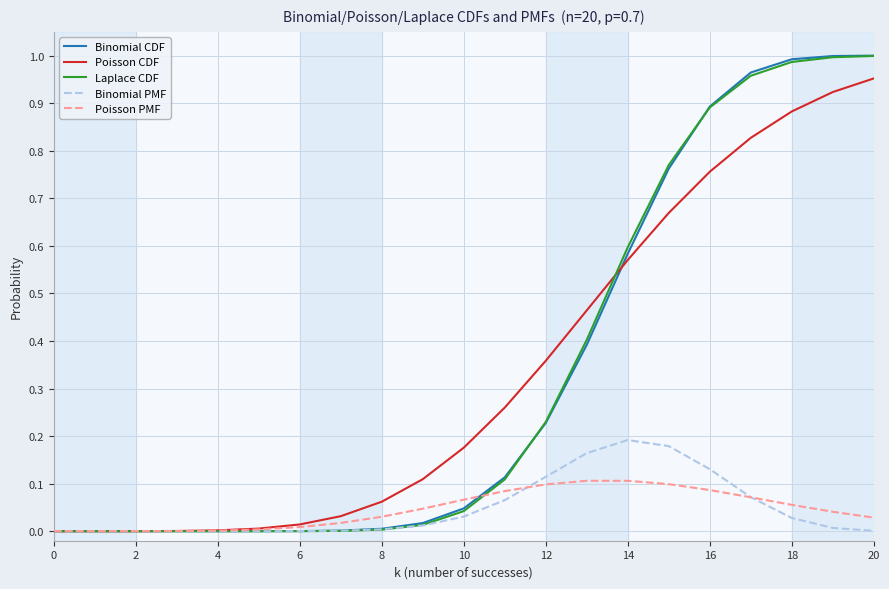

Reading right to left, list all the values displayed in this chart.

Binomial CDF: 1.0	1.0	1.0	1.0	0.9	0.8	0.6	0.4	0.2	0.1	0.0	0.0	0.0	0.0	0.0	0.0	0.0	0.0	0.0	0.0	0.0
Poisson CDF: 1.0	0.9	0.9	0.8	0.8	0.7	0.6	0.5	0.4	0.3	0.2	0.1	0.1	0.0	0.0	0.0	0.0	0.0	0.0	0.0	0.0
Laplace CDF: 1.0	1.0	1.0	1.0	0.9	0.8	0.6	0.4	0.2	0.1	0.0	0.0	0.0	0.0	0.0	0.0	0.0	0.0	0.0	0.0	0.0
Binomial PMF: 0.0	0.0	0.0	0.1	0.1	0.2	0.2	0.2	0.1	0.1	0.0	0.0	0.0	0.0	0.0	0.0	0.0	0.0	0.0	0.0	0.0
Poisson PMF: 0.0	0.0	0.1	0.1	0.1	0.1	0.1	0.1	0.1	0.1	0.1	0.0	0.0	0.0	0.0	0.0	0.0	0.0	0.0	0.0	0.0